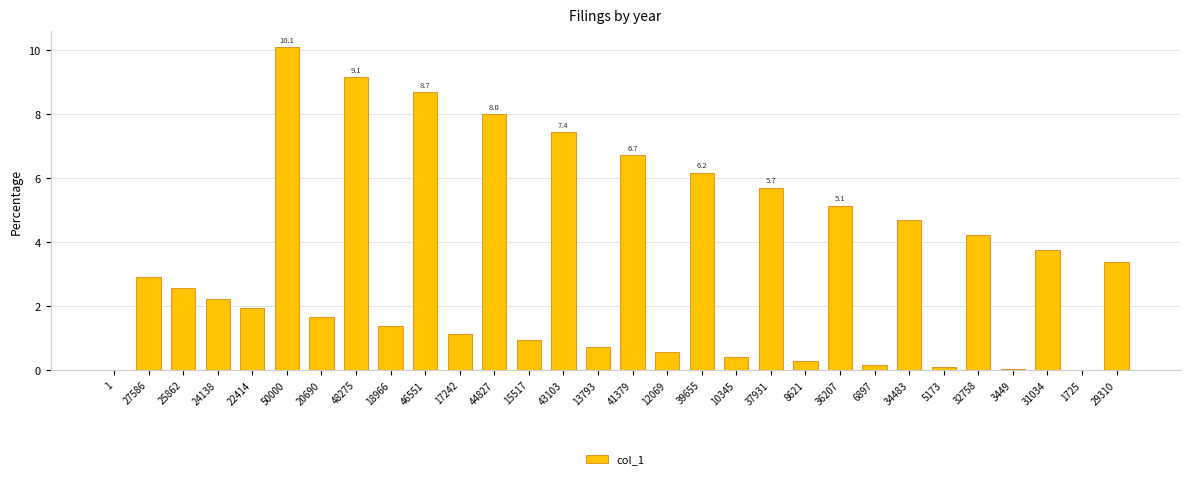

What is the sum of all values?

100.0